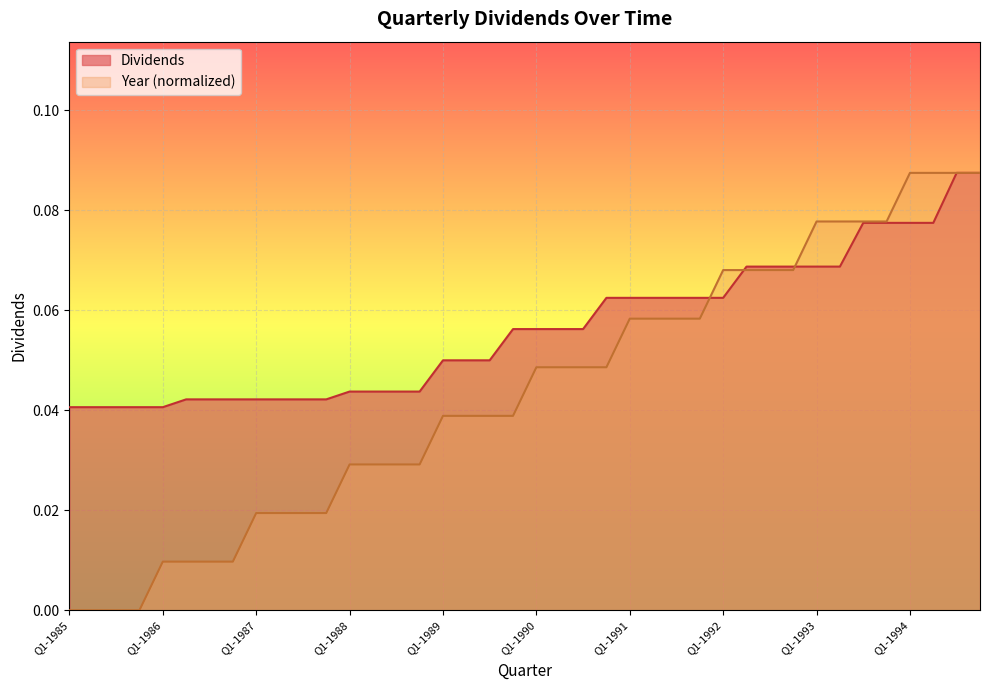

What is the value of the 22nd point from the left?

0.1